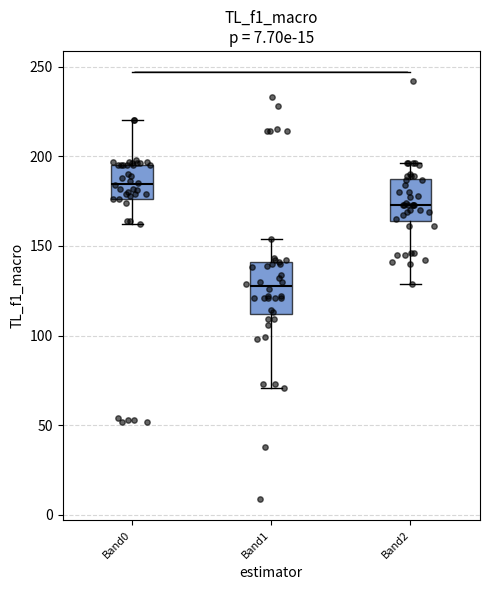

Which box is the tallest, from its lower edge to its upper edge?

Band1